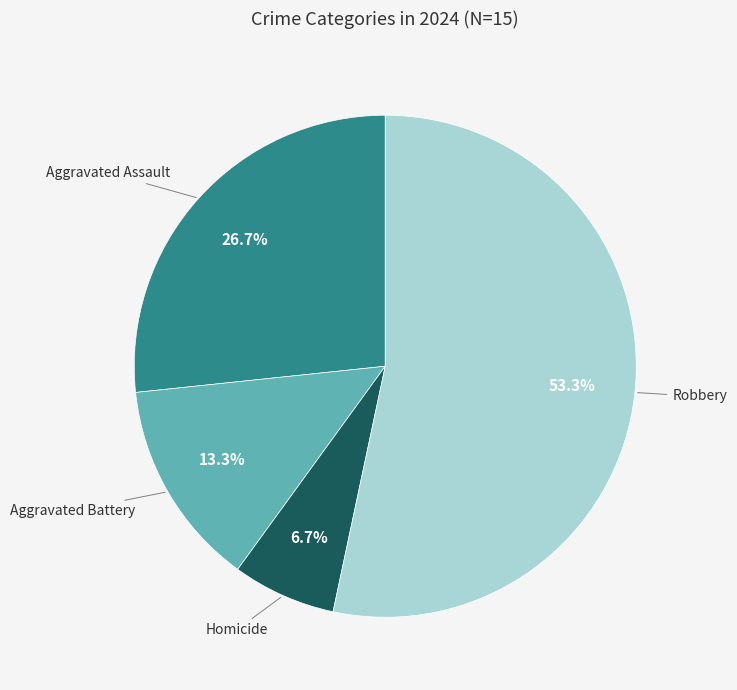

How many slices are in this pie chart?

4